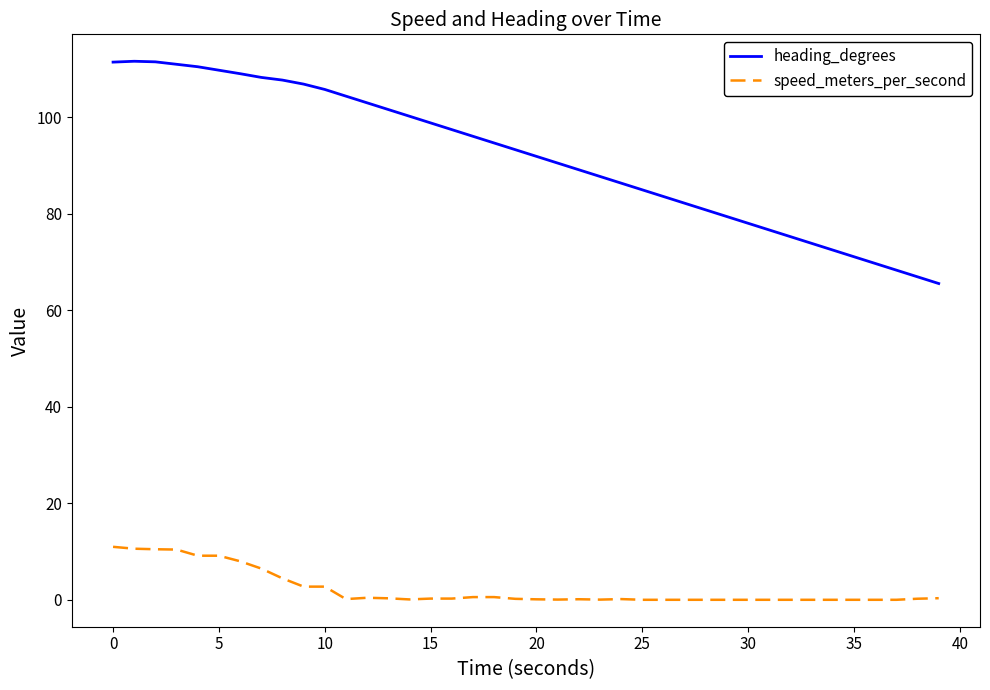

What is the difference between the maximum and minimum values in the heading_degrees series?

46.1